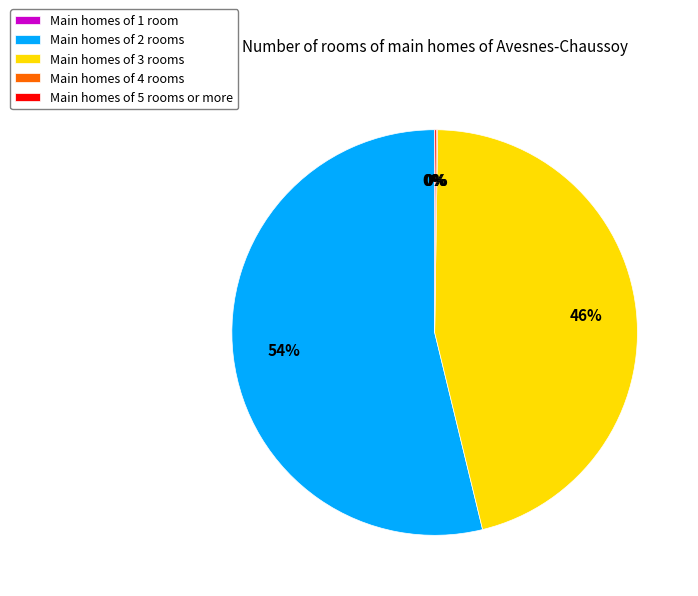

What is the majority slice?

Main homes of 2 rooms